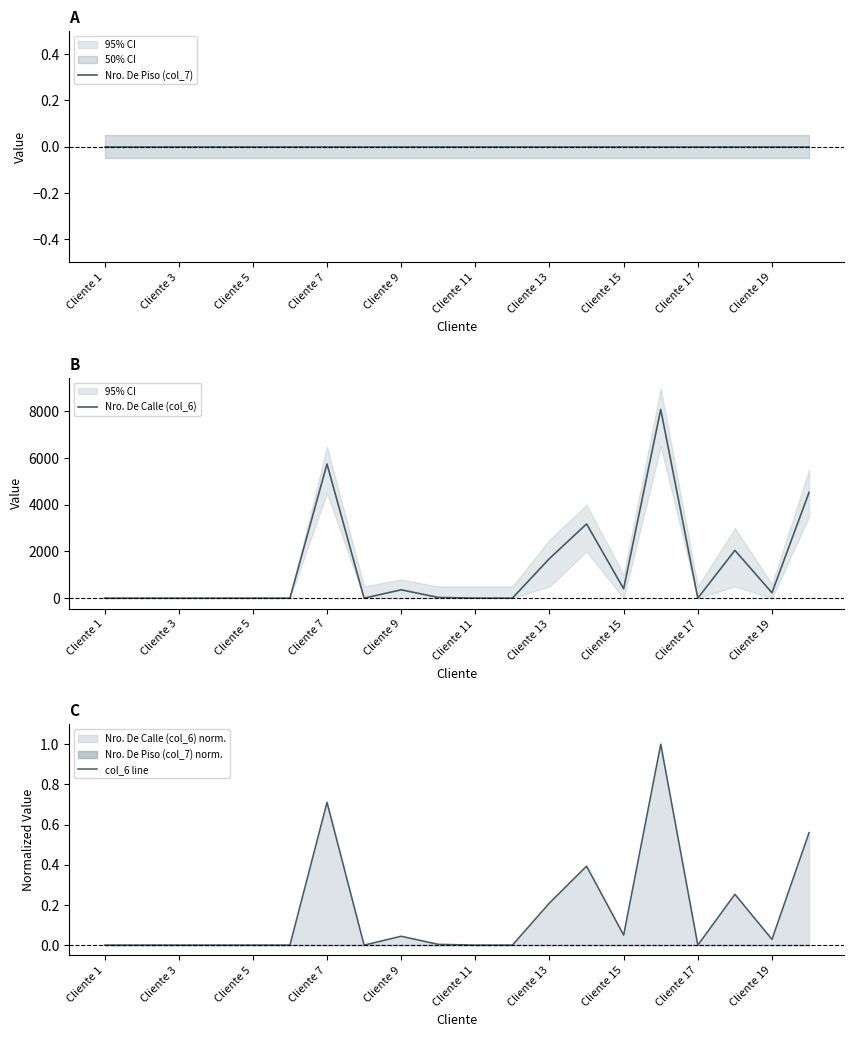

How many data points in Nro. De Calle (col_6) are less than 31?

10